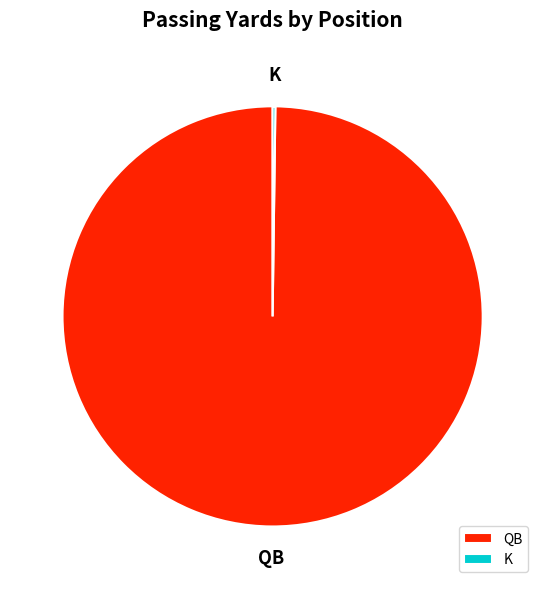

The QB slice represents 80% of the pie. True or false?

False